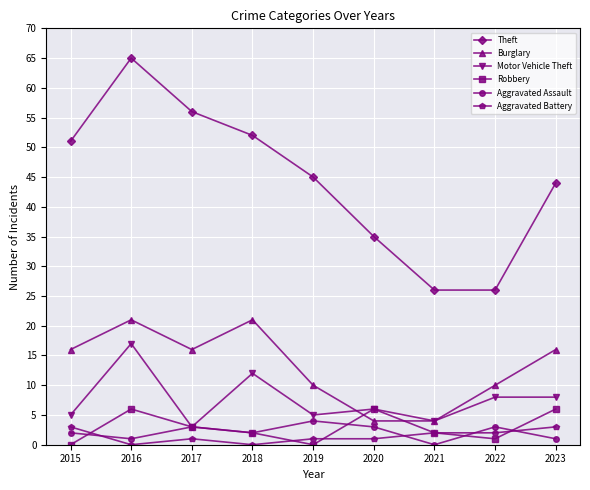

At which category does Motor Vehicle Theft reach its first local valley?

2017